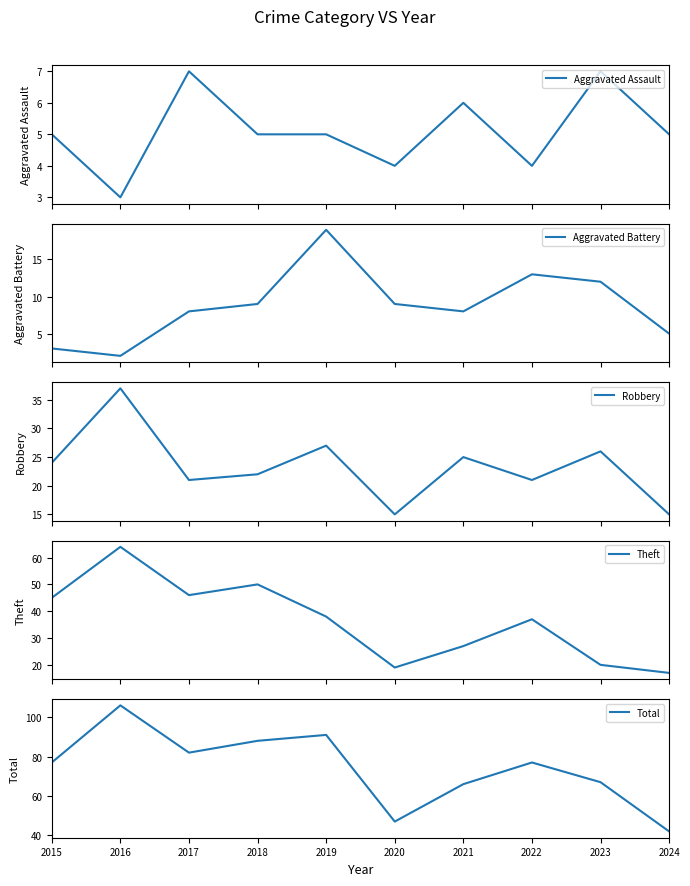

What is the average value of the Robbery series?

23